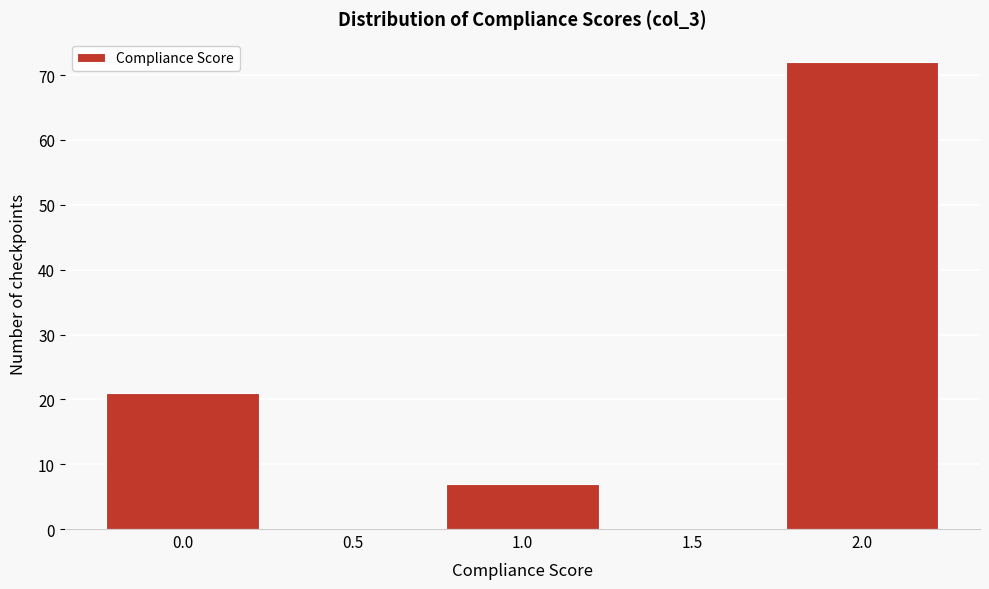

What is the height of the bar covering 0.75 to 1.25 on the x-axis? The values are not printed on the chart, so give them approximately, as read against the axis.

7